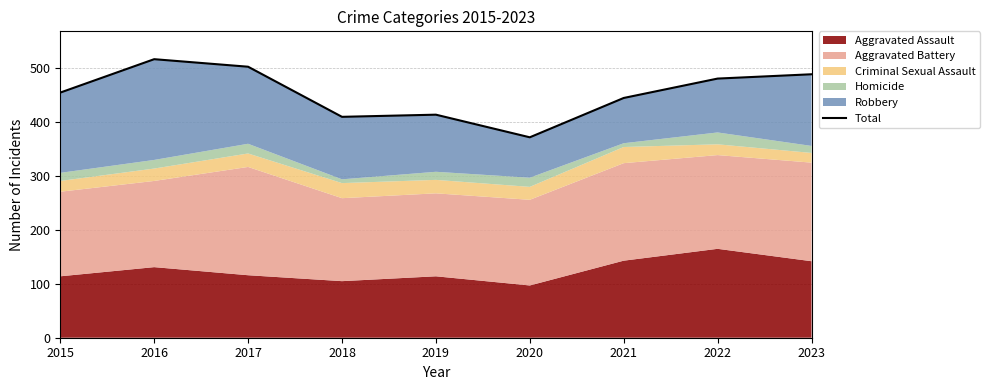

How many data points does each series have?

9